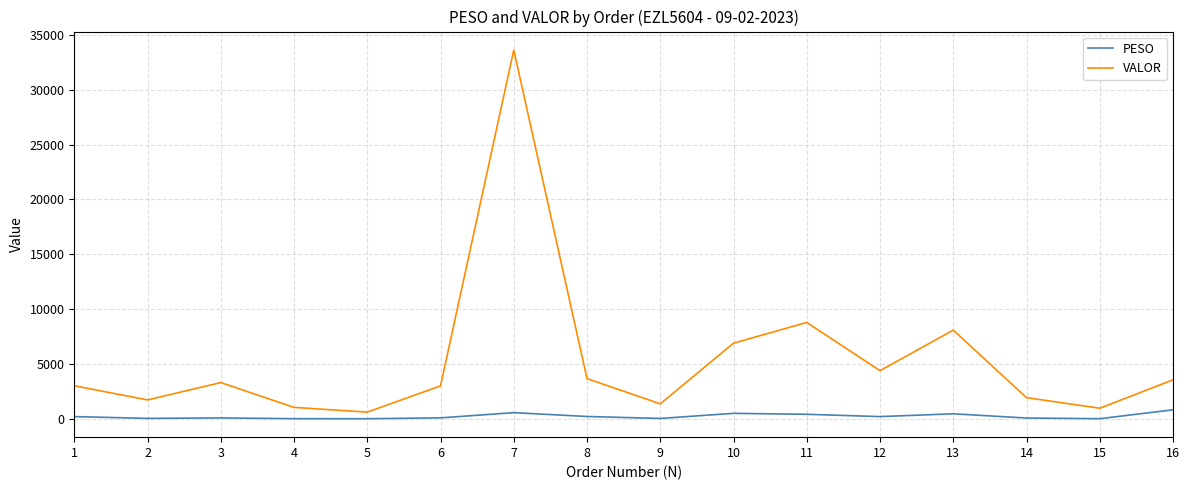

True or false: VALOR and PESO cross at least once.

False